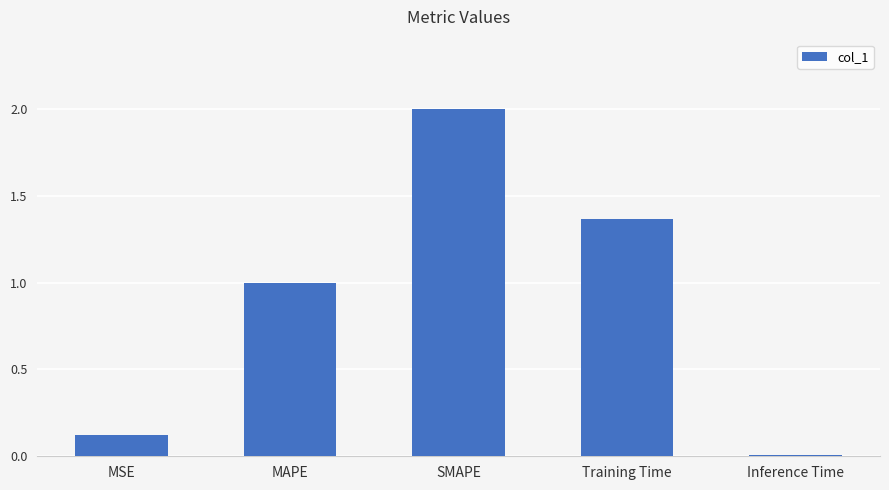

What is the change in value from MSE to Training Time?

+1.2